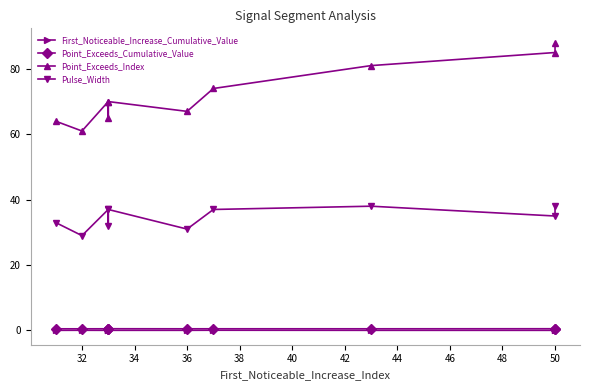

At how many categories does at least one series exceed 48?

10